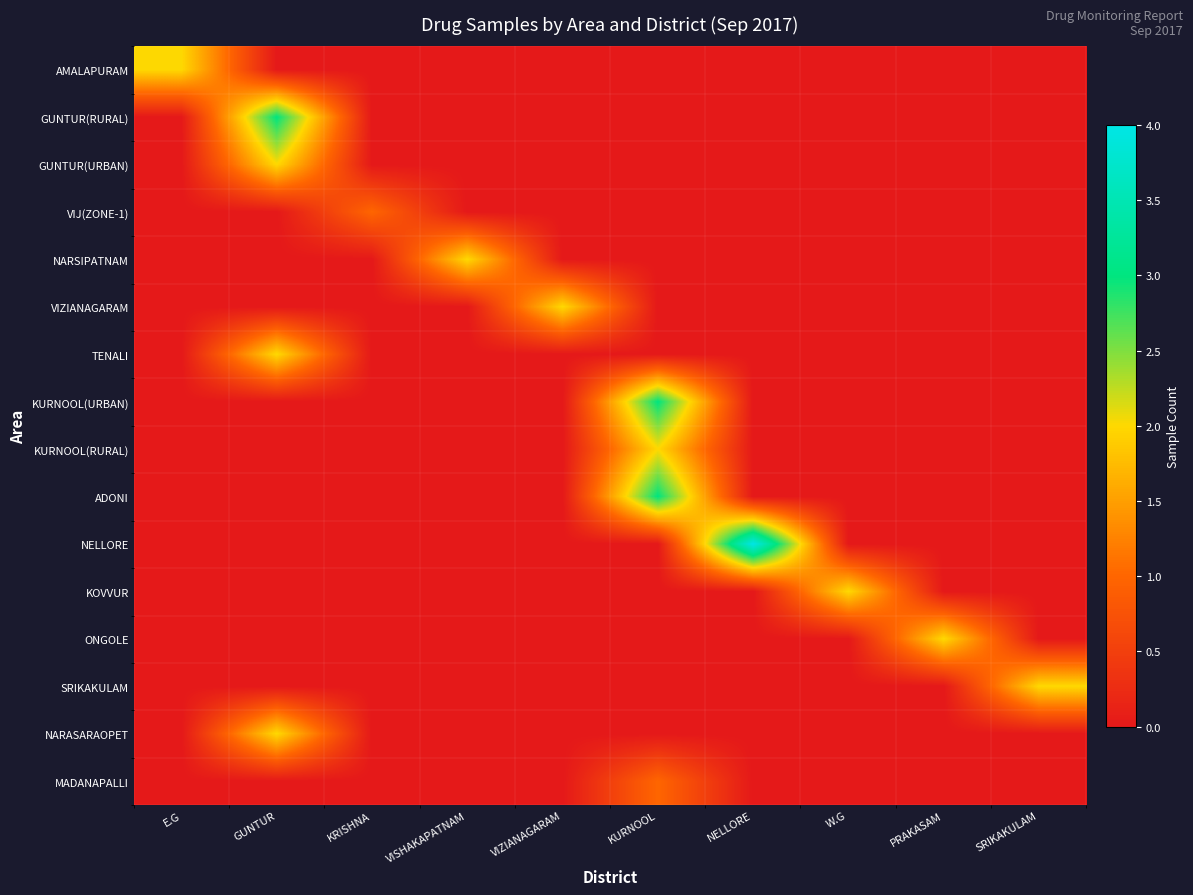

Reading left to right, what are all the values shown in this chart?

AMALAPURAM: E.G=2	GUNTUR=0	KRISHNA=0	VISHAKAPATNAM=0	VIZIANAGARAM=0	KURNOOL=0	NELLORE=0	W.G=0	PRAKASAM=0	SRIKAKULAM=0
GUNTUR(RURAL): E.G=0	GUNTUR=3	KRISHNA=0	VISHAKAPATNAM=0	VIZIANAGARAM=0	KURNOOL=0	NELLORE=0	W.G=0	PRAKASAM=0	SRIKAKULAM=0
GUNTUR(URBAN): E.G=0	GUNTUR=2	KRISHNA=0	VISHAKAPATNAM=0	VIZIANAGARAM=0	KURNOOL=0	NELLORE=0	W.G=0	PRAKASAM=0	SRIKAKULAM=0
VIJ(ZONE-1): E.G=0	GUNTUR=0	KRISHNA=1	VISHAKAPATNAM=0	VIZIANAGARAM=0	KURNOOL=0	NELLORE=0	W.G=0	PRAKASAM=0	SRIKAKULAM=0
NARSIPATNAM: E.G=0	GUNTUR=0	KRISHNA=0	VISHAKAPATNAM=2	VIZIANAGARAM=0	KURNOOL=0	NELLORE=0	W.G=0	PRAKASAM=0	SRIKAKULAM=0
VIZIANAGARAM: E.G=0	GUNTUR=0	KRISHNA=0	VISHAKAPATNAM=0	VIZIANAGARAM=2	KURNOOL=0	NELLORE=0	W.G=0	PRAKASAM=0	SRIKAKULAM=0
TENALI: E.G=0	GUNTUR=2	KRISHNA=0	VISHAKAPATNAM=0	VIZIANAGARAM=0	KURNOOL=0	NELLORE=0	W.G=0	PRAKASAM=0	SRIKAKULAM=0
KURNOOL(URBAN): E.G=0	GUNTUR=0	KRISHNA=0	VISHAKAPATNAM=0	VIZIANAGARAM=0	KURNOOL=3	NELLORE=0	W.G=0	PRAKASAM=0	SRIKAKULAM=0
KURNOOL(RURAL): E.G=0	GUNTUR=0	KRISHNA=0	VISHAKAPATNAM=0	VIZIANAGARAM=0	KURNOOL=2	NELLORE=0	W.G=0	PRAKASAM=0	SRIKAKULAM=0
ADONI: E.G=0	GUNTUR=0	KRISHNA=0	VISHAKAPATNAM=0	VIZIANAGARAM=0	KURNOOL=3	NELLORE=0	W.G=0	PRAKASAM=0	SRIKAKULAM=0
NELLORE: E.G=0	GUNTUR=0	KRISHNA=0	VISHAKAPATNAM=0	VIZIANAGARAM=0	KURNOOL=0	NELLORE=4	W.G=0	PRAKASAM=0	SRIKAKULAM=0
KOVVUR: E.G=0	GUNTUR=0	KRISHNA=0	VISHAKAPATNAM=0	VIZIANAGARAM=0	KURNOOL=0	NELLORE=0	W.G=2	PRAKASAM=0	SRIKAKULAM=0
ONGOLE: E.G=0	GUNTUR=0	KRISHNA=0	VISHAKAPATNAM=0	VIZIANAGARAM=0	KURNOOL=0	NELLORE=0	W.G=0	PRAKASAM=2	SRIKAKULAM=0
SRIKAKULAM: E.G=0	GUNTUR=0	KRISHNA=0	VISHAKAPATNAM=0	VIZIANAGARAM=0	KURNOOL=0	NELLORE=0	W.G=0	PRAKASAM=0	SRIKAKULAM=2
NARASARAOPET: E.G=0	GUNTUR=2	KRISHNA=0	VISHAKAPATNAM=0	VIZIANAGARAM=0	KURNOOL=0	NELLORE=0	W.G=0	PRAKASAM=0	SRIKAKULAM=0
MADANAPALLI: E.G=0	GUNTUR=0	KRISHNA=0	VISHAKAPATNAM=0	VIZIANAGARAM=0	KURNOOL=1	NELLORE=0	W.G=0	PRAKASAM=0	SRIKAKULAM=0